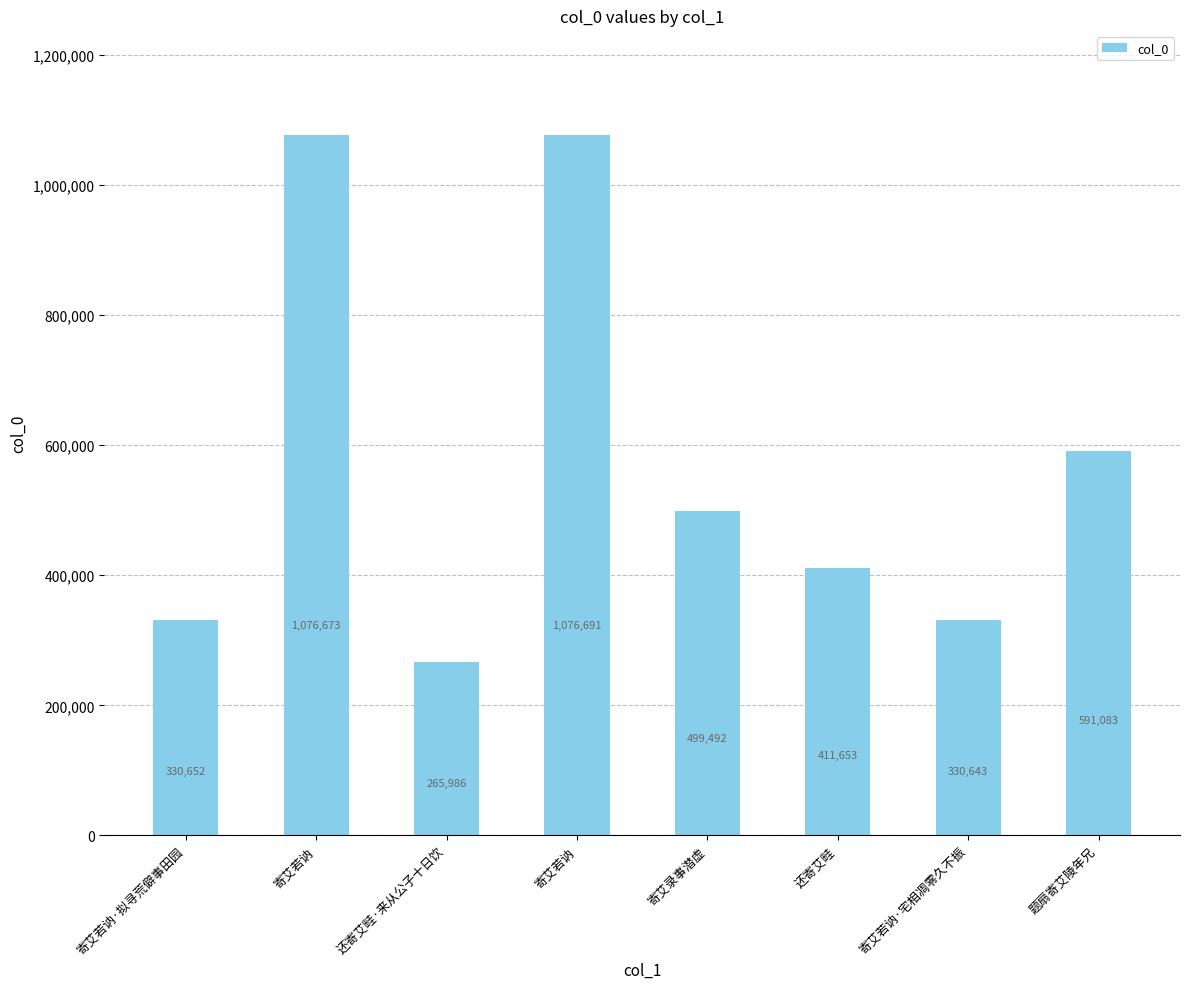

What is the label of the 6th bar from the right?

还寄艾畦·来从公子十日饮